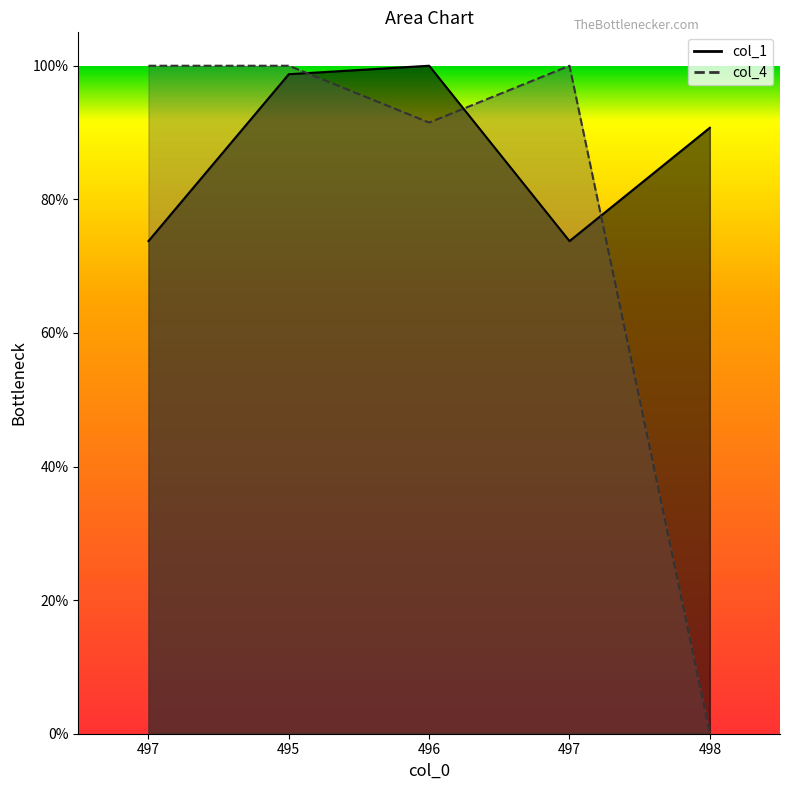

What is the average value of the col_1 series?

0.9